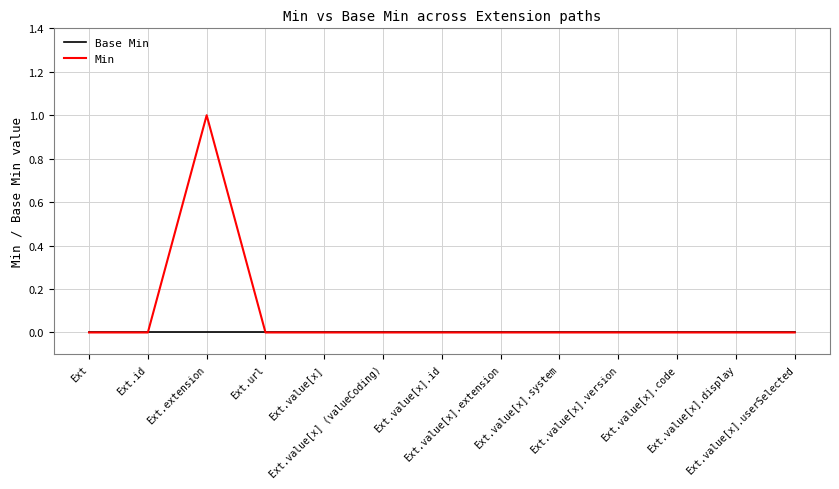

Rank the series by their average value, from lowest to highest.

Base Min, Min